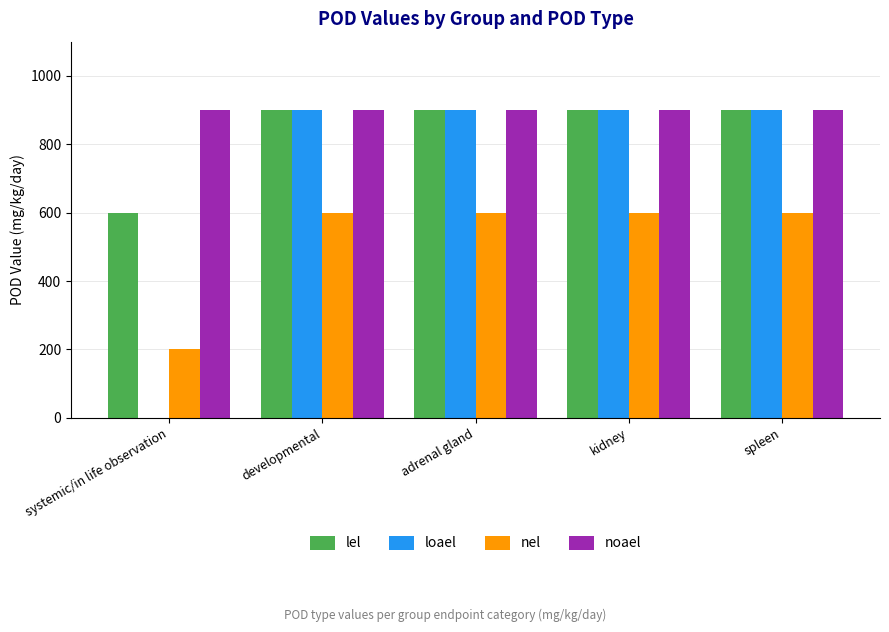

What is the highest value of the loael series?

900